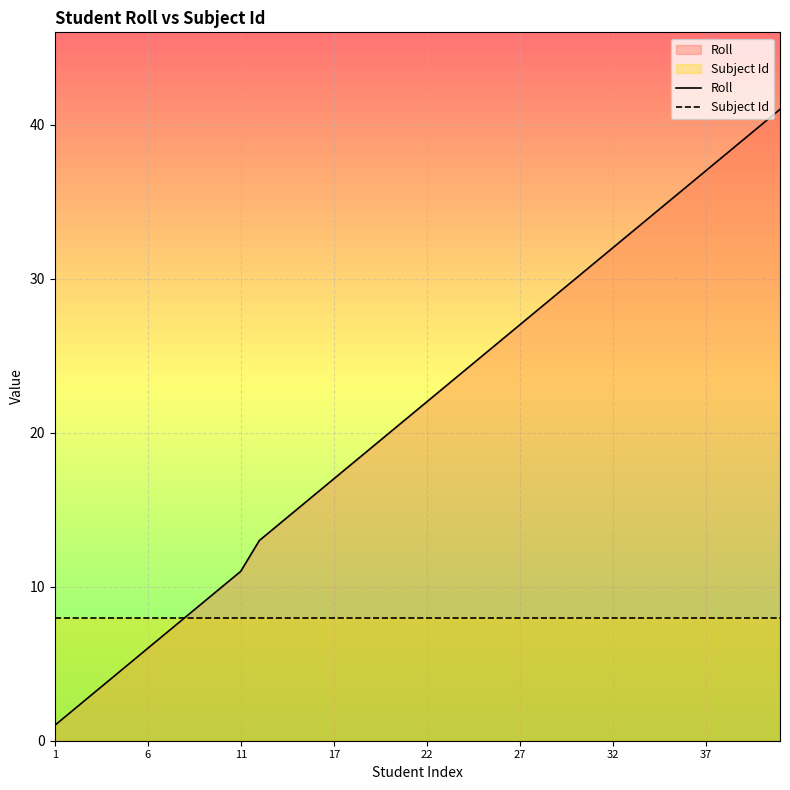

Rank the series by their average value, from lowest to highest.

Subject Id, Roll